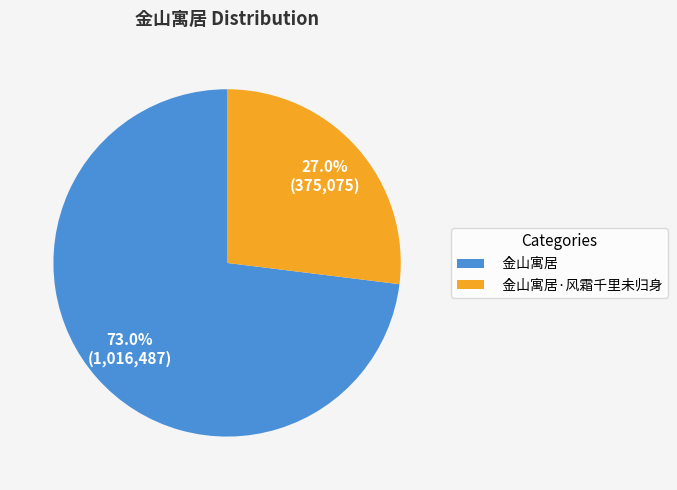

Does any single category account for the majority?

Yes